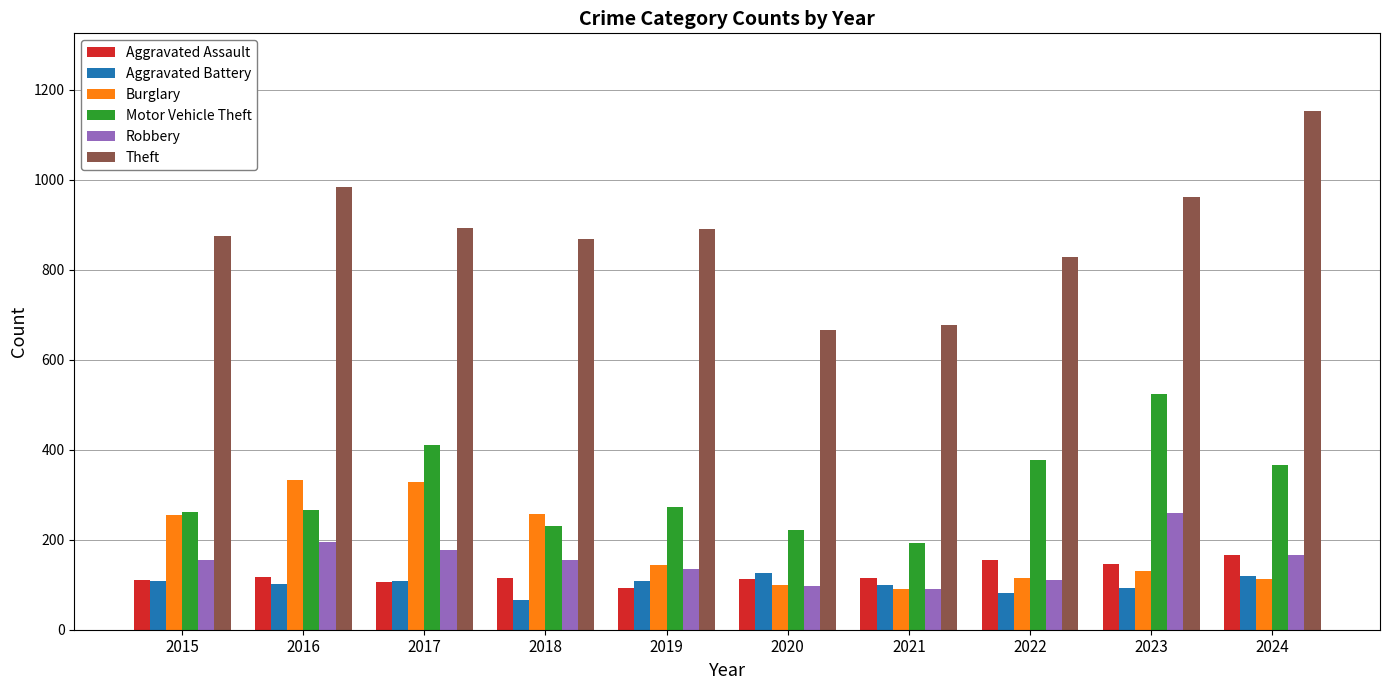

Which series changed the most between 2019 and 2021?

Theft